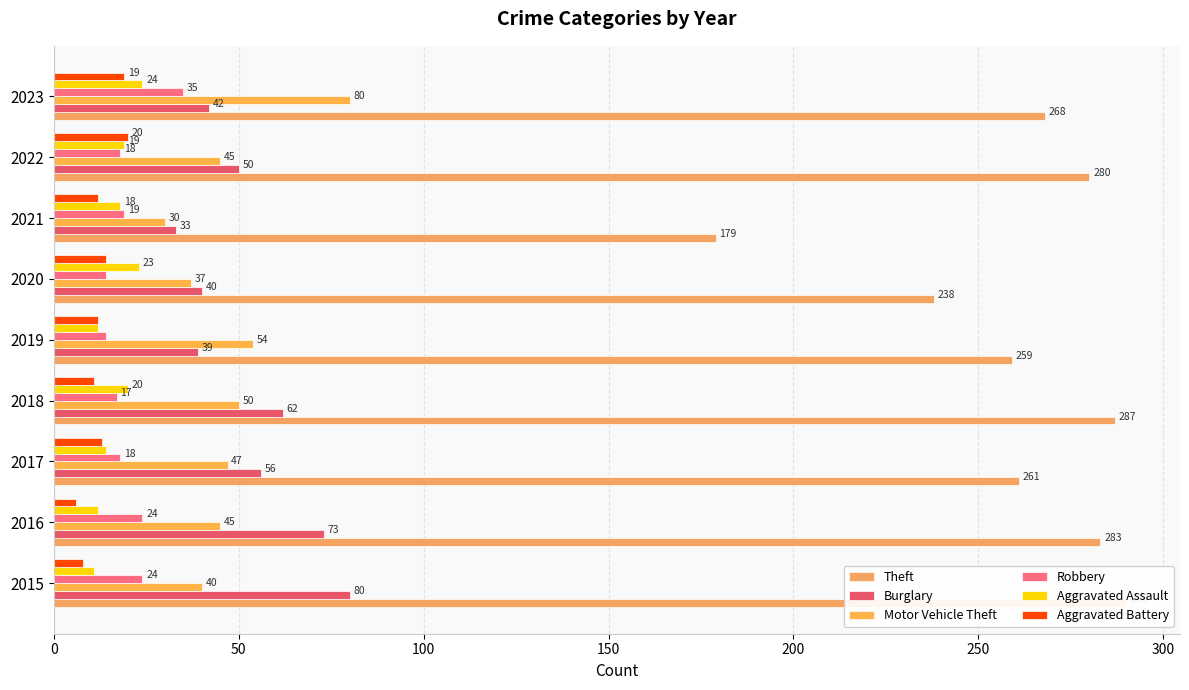

What is the minimum value for Robbery?

14